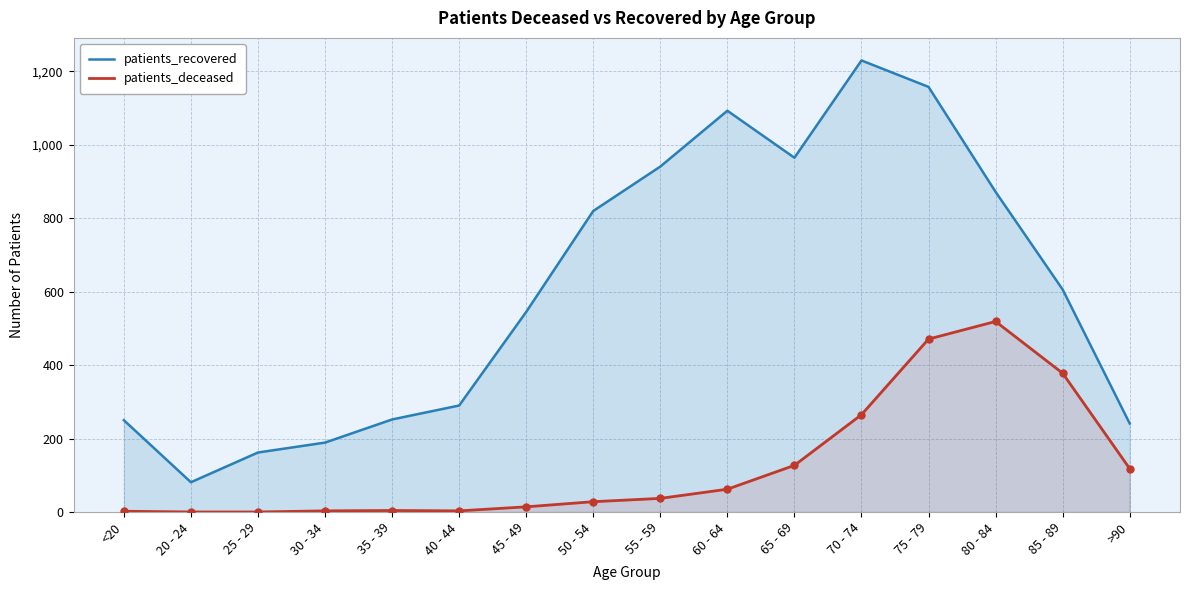

How many lines are shown in the chart?

2